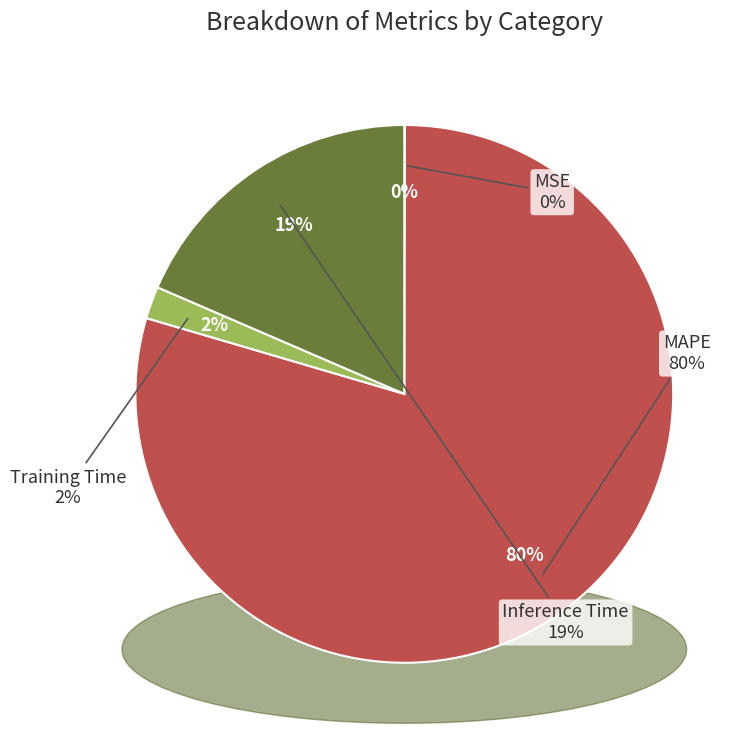

The MSE slice represents 1% of the pie. True or false?

False